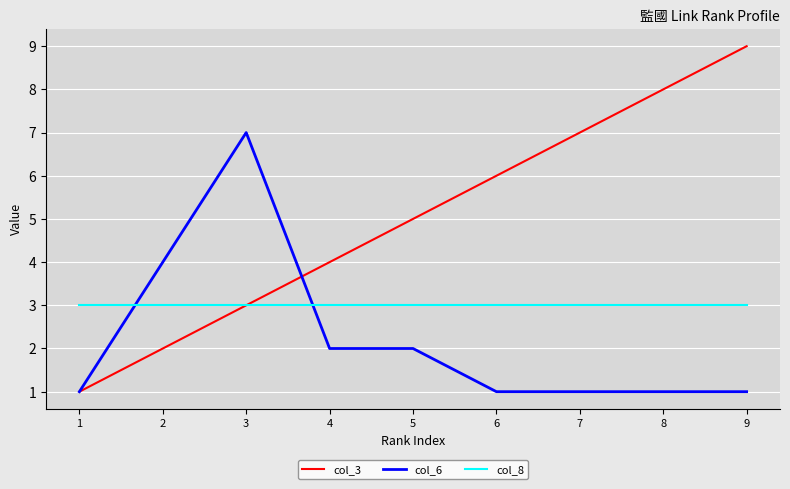

At which label is col_6 closest to 4?

2